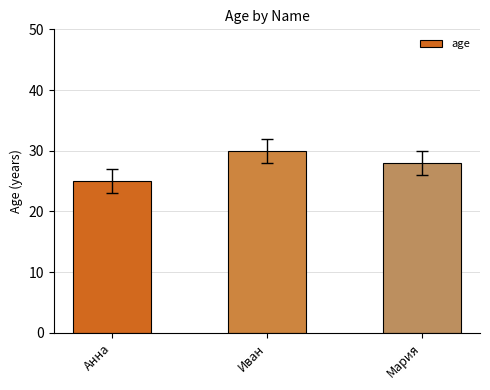

List the labels in order of value, largest first.

Иван, Мария, Анна